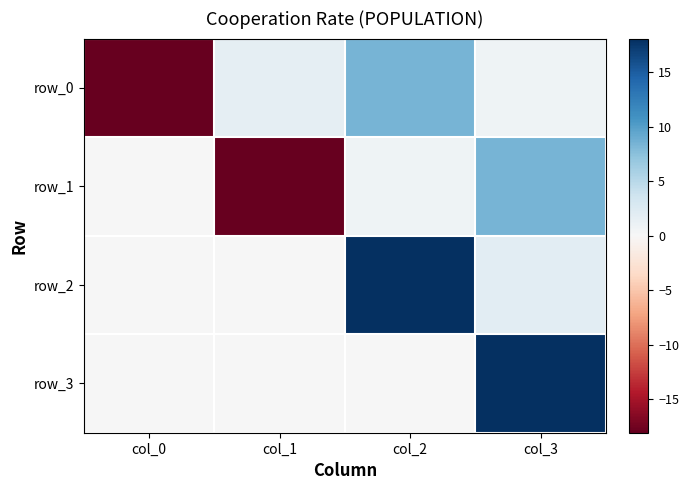

Which series changed the most between col_0 and col_1?

row_0